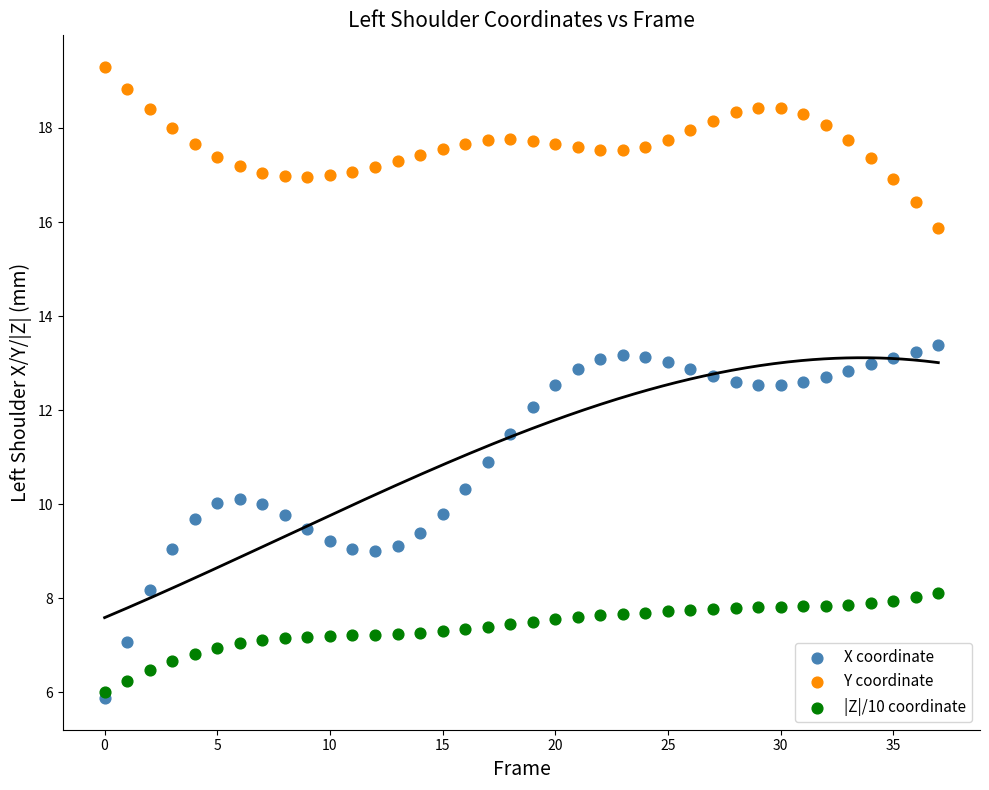

Which series contains the highest Y value?

Y coordinate